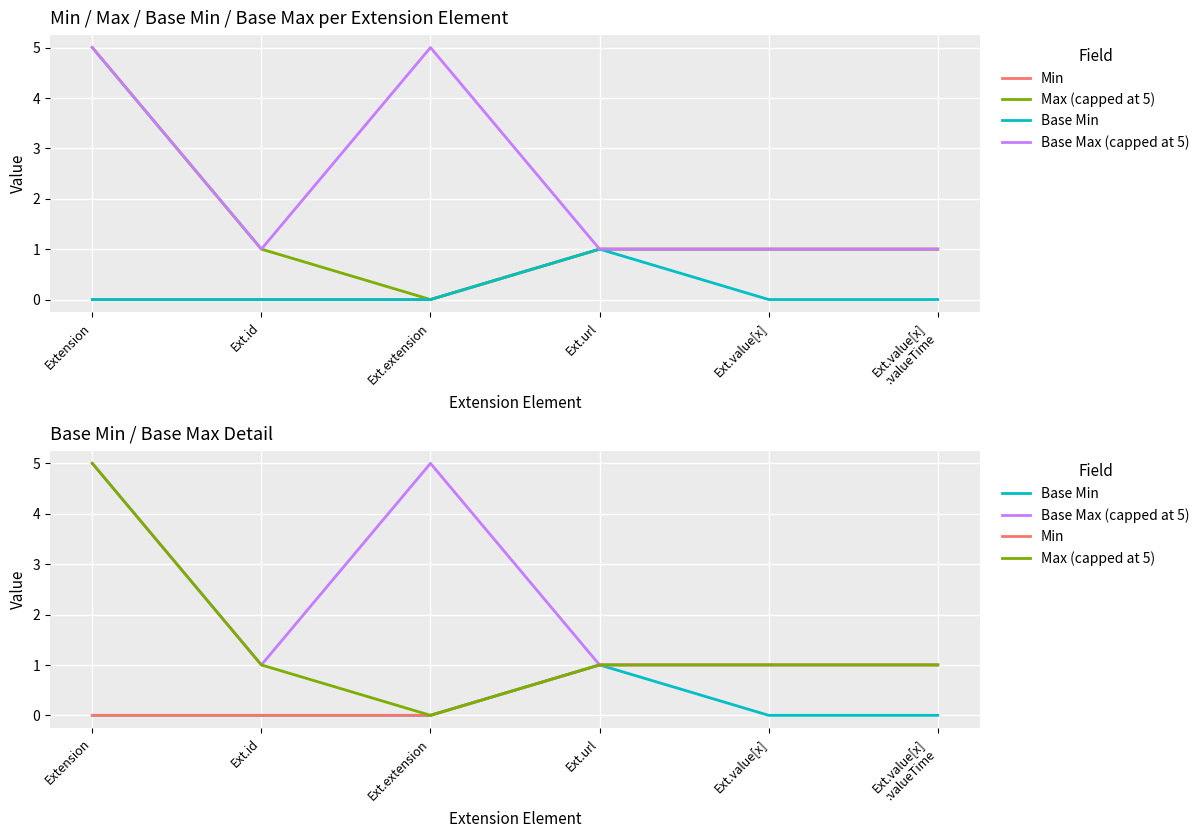

True or false: Min has more than 1 points higher than both neighbors.

False